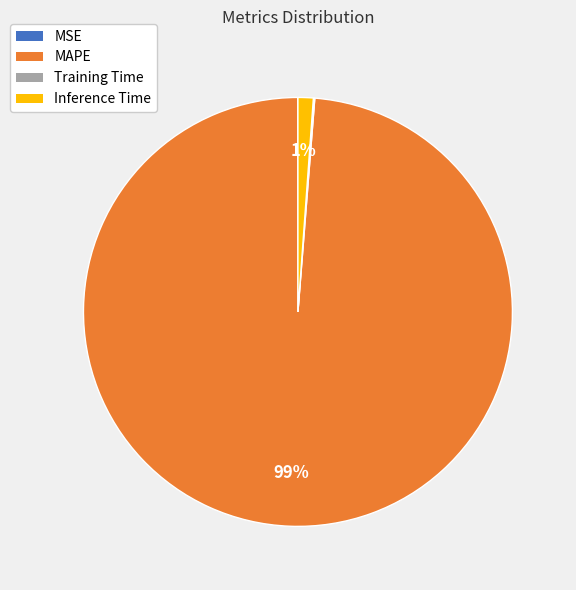

Is it true that MAPE is 99% of the pie?

True